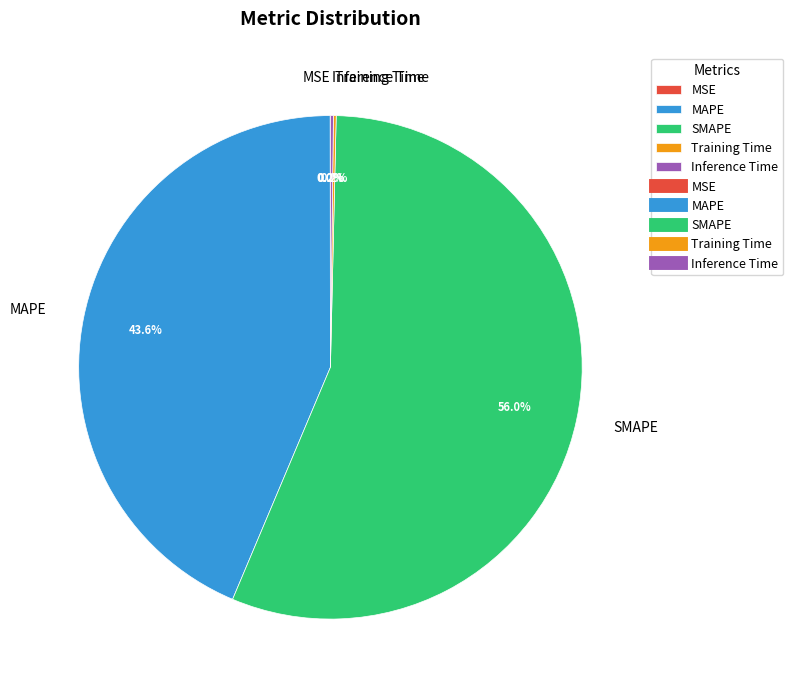

Which slice is the largest?

SMAPE